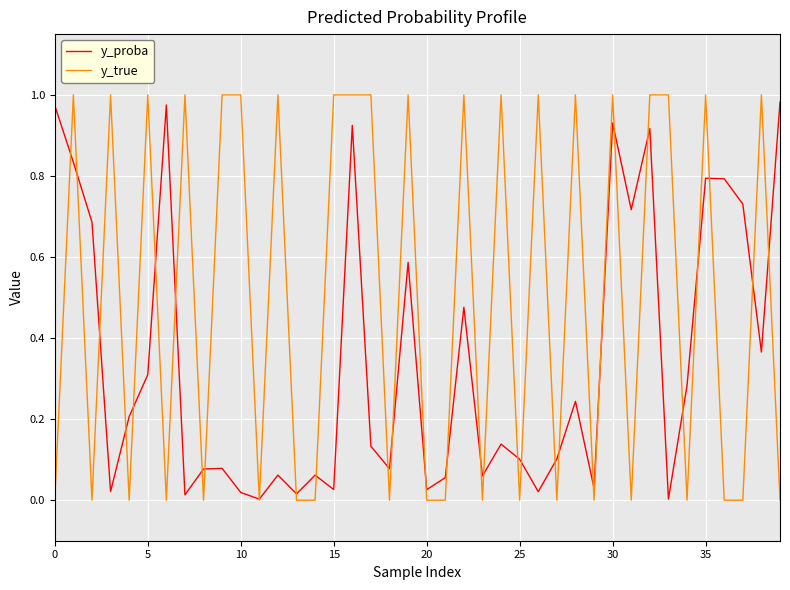

Rank the series by their average value, from lowest to highest.

y_proba, y_true